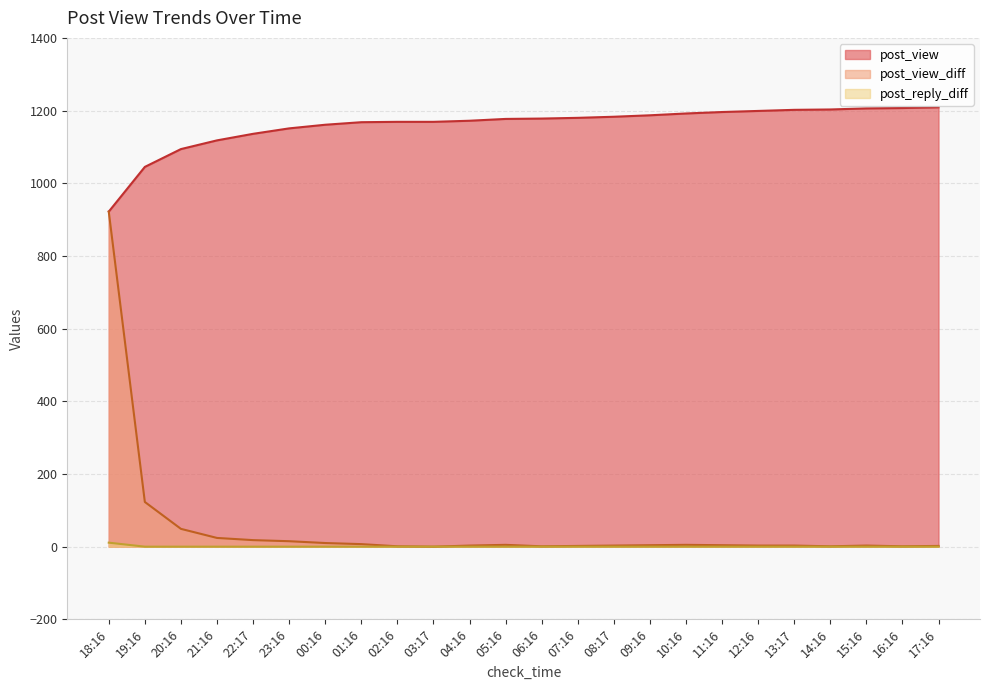

True or false: post_reply_diff and post_view intersect in this chart.

False